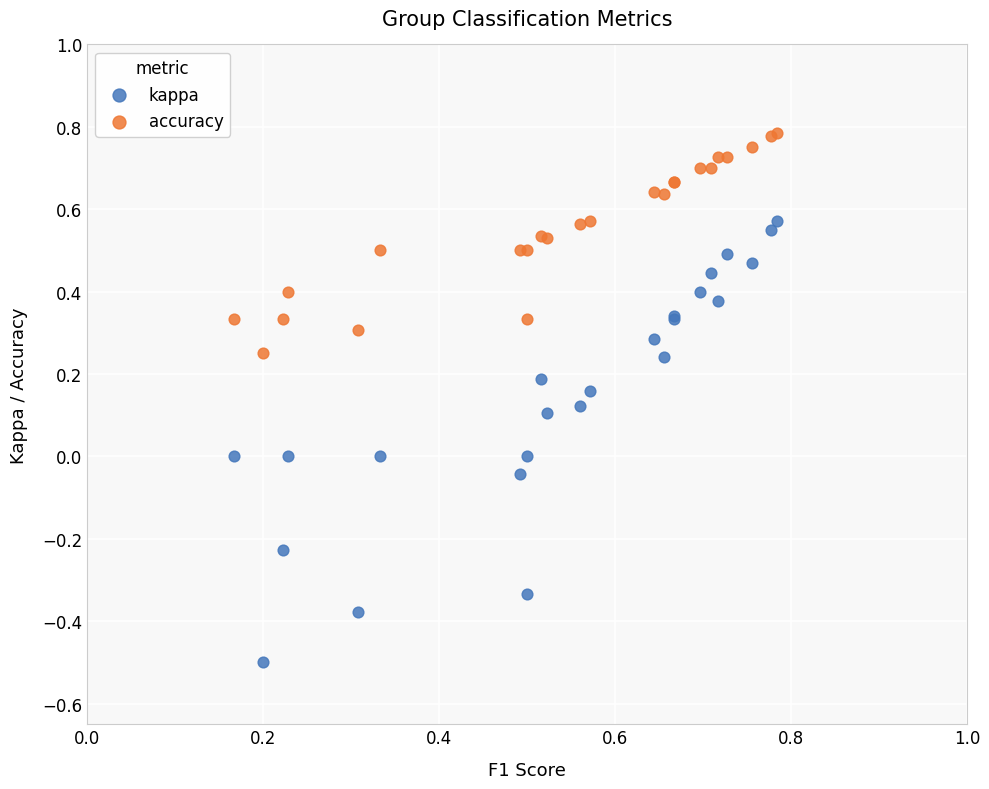

Which series contains the lowest Y value?

kappa